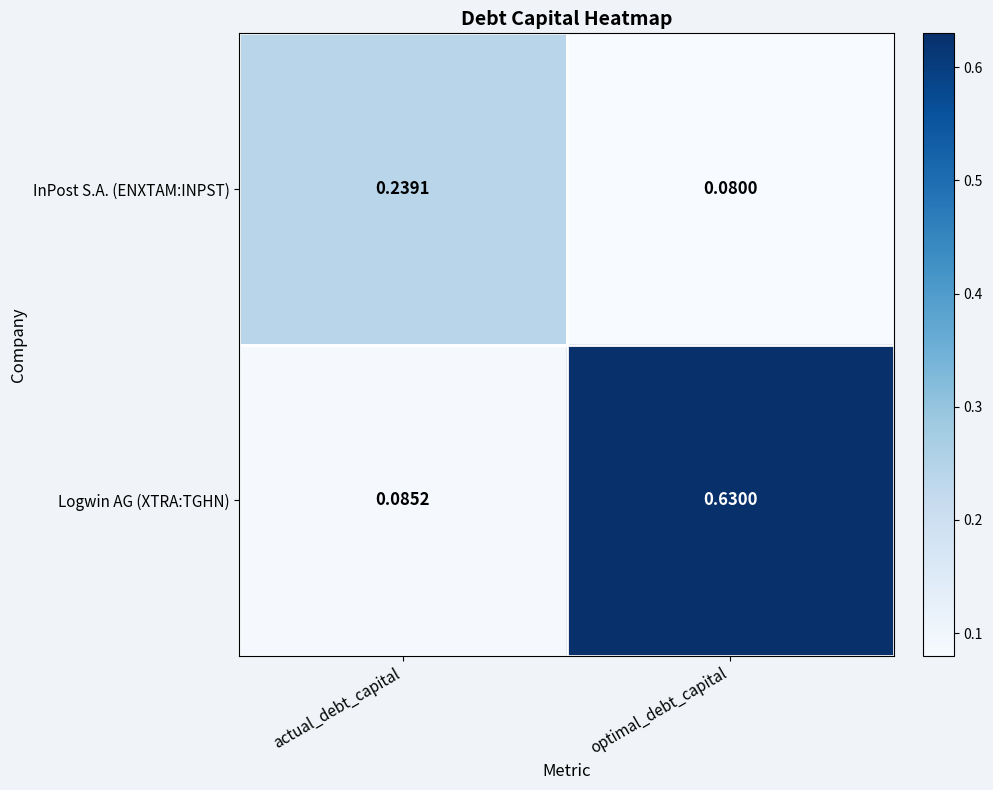

At which category is the sum across all series the highest?

optimal_debt_capital